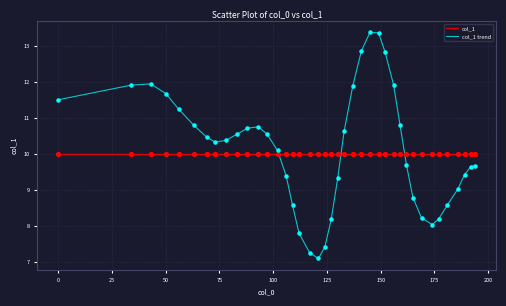

What are all the series names shown in the legend?

col_1, col_1 trend